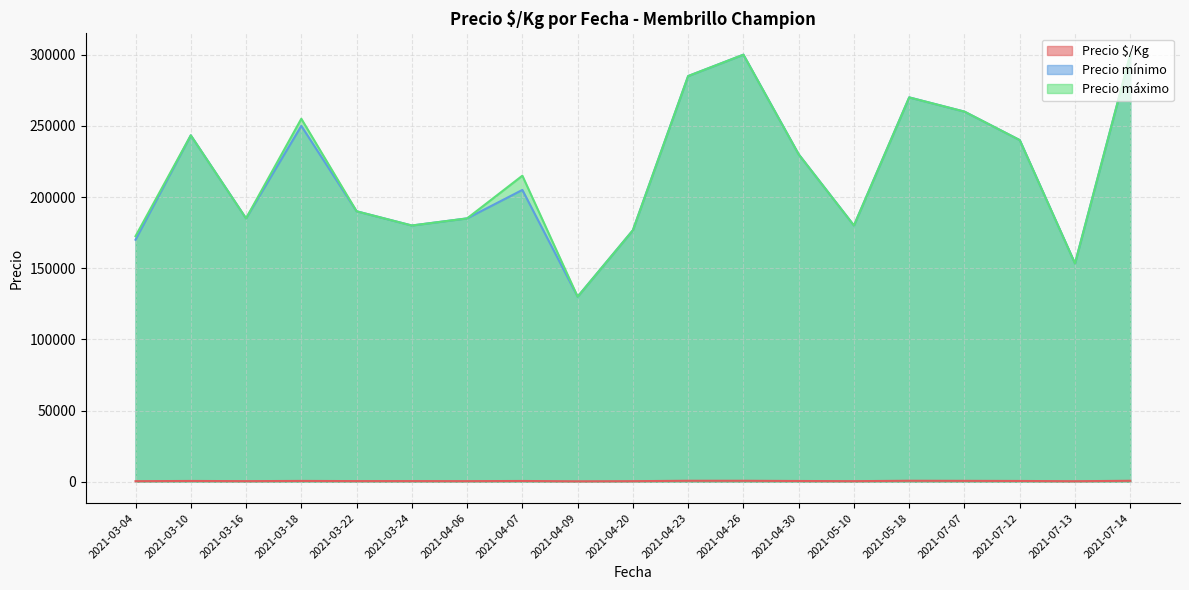

Does the chart display data point markers on the line(s)?

No